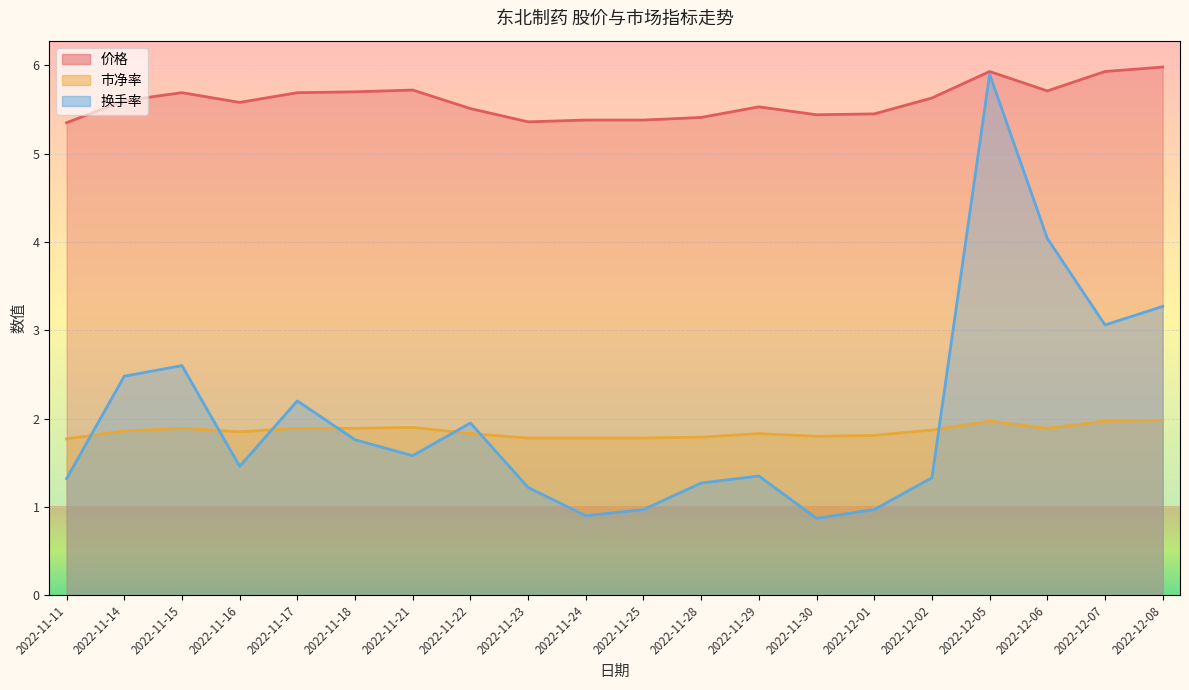

At which category does the chart reach its peak across all series?

2022-12-08